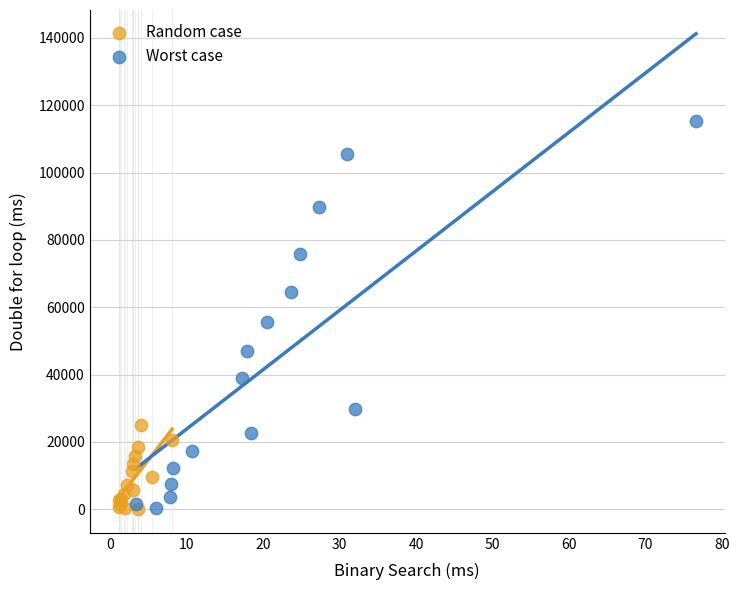

Which series has the largest Y range (max minus min)?

Worst case